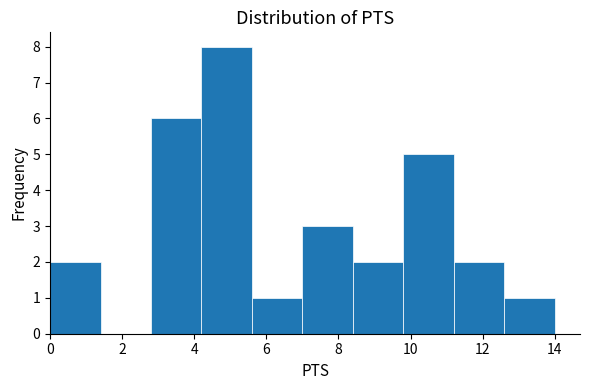

Reading left to right, transcribe this chart: for each bar, give the range it covers on the x-axis and its height. The values are not printed on the chart, so give them approximately, as read against the axis.

0.0 to 1.4: 2
1.4 to 2.8: 0
2.8 to 4.2: 6
4.2 to 5.6: 8
5.6 to 7.0: 1
7.0 to 8.4: 3
8.4 to 9.8: 2
9.8 to 11.2: 5
11.2 to 12.6: 2
12.6 to 14.0: 1